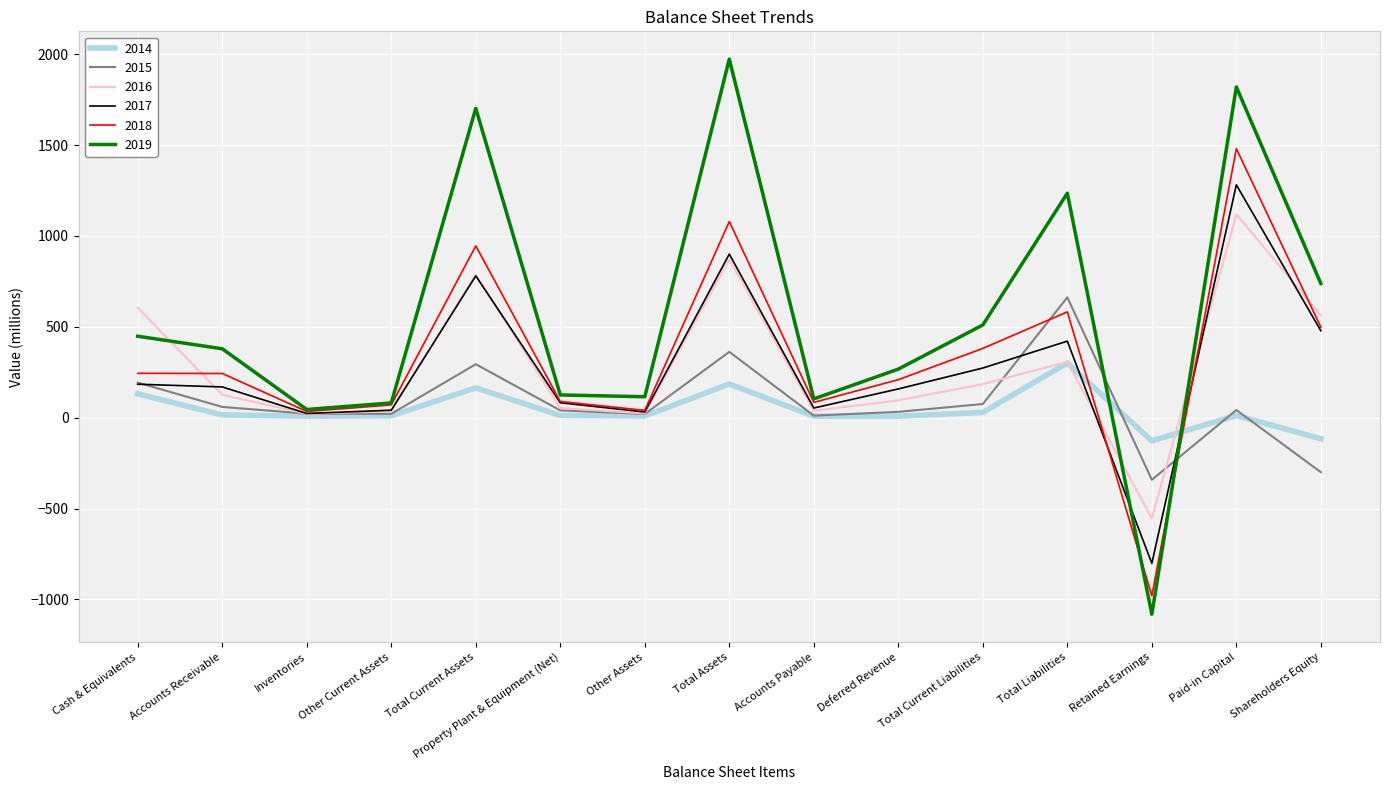

How many lines are shown in the chart?

6